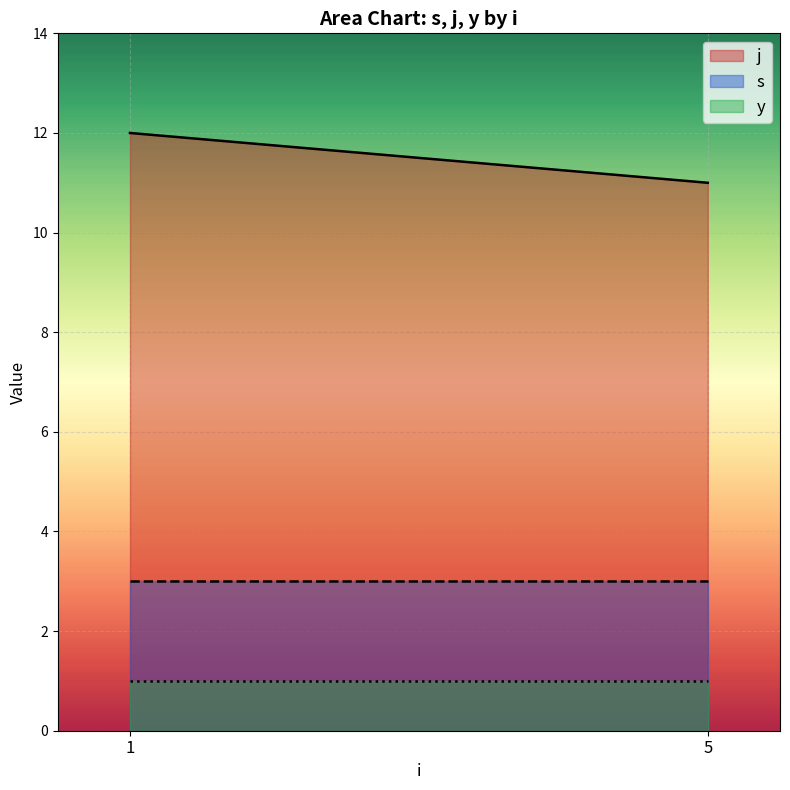

Count the number of data series in this chart.

3